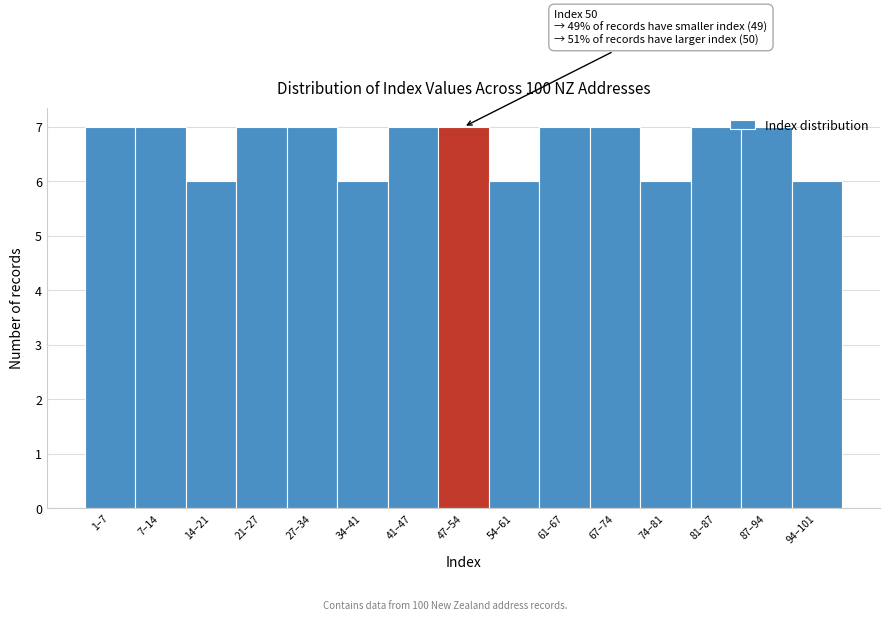

What is the minimum value shown in the chart?

6